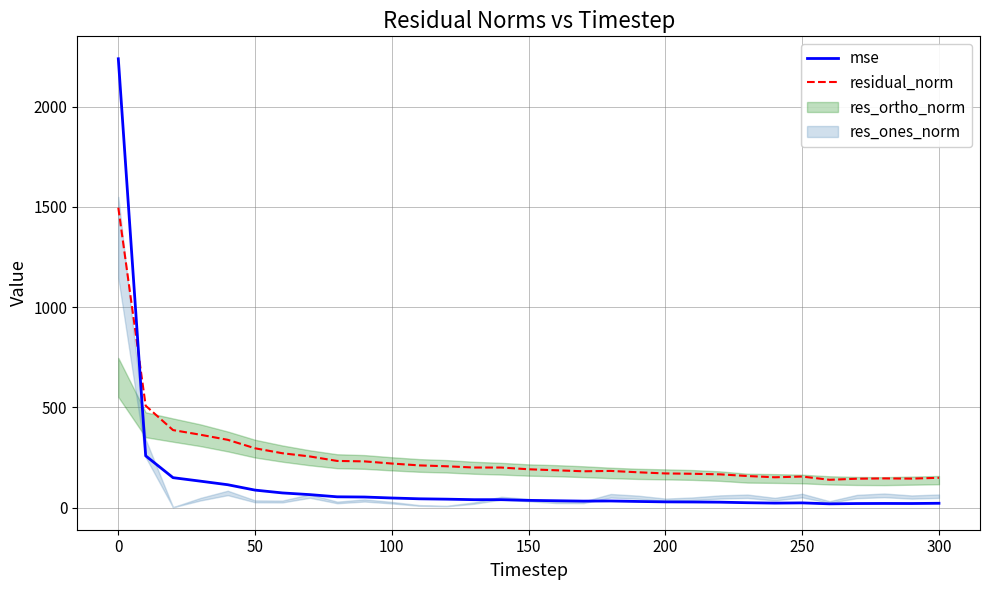

What is the maximum value for mse?

2239.2